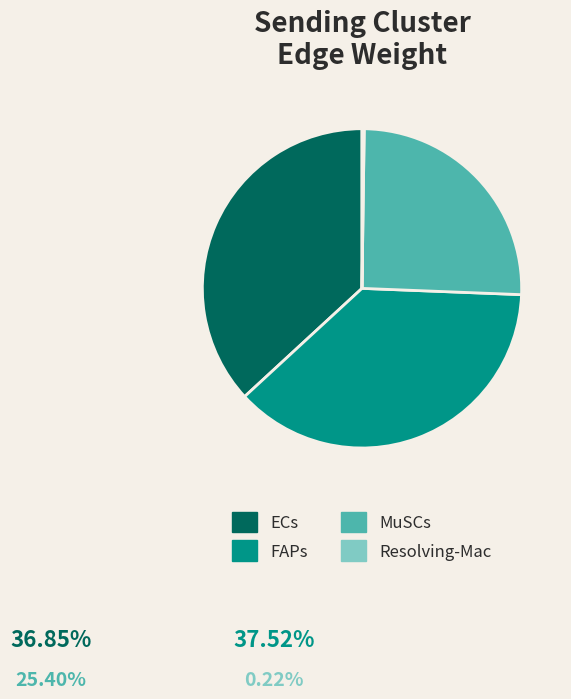

Between ECs and FAPs, which is larger?

FAPs